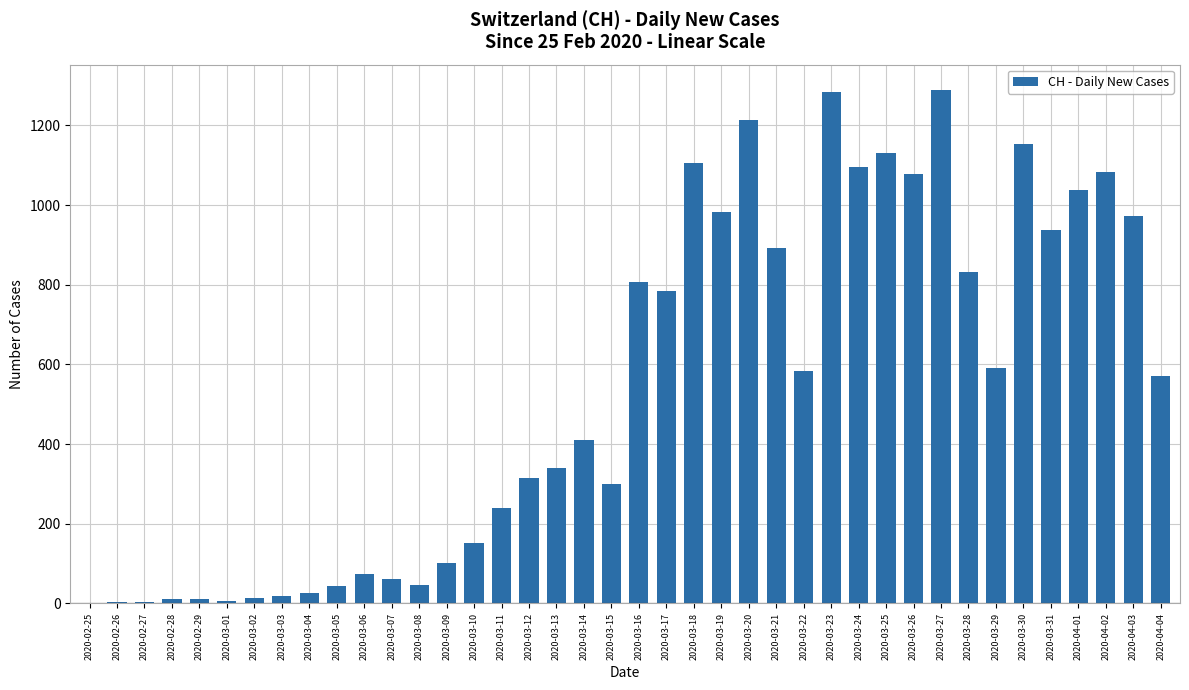

Between 2020-03-22 and 2020-03-14, which is larger?

2020-03-22